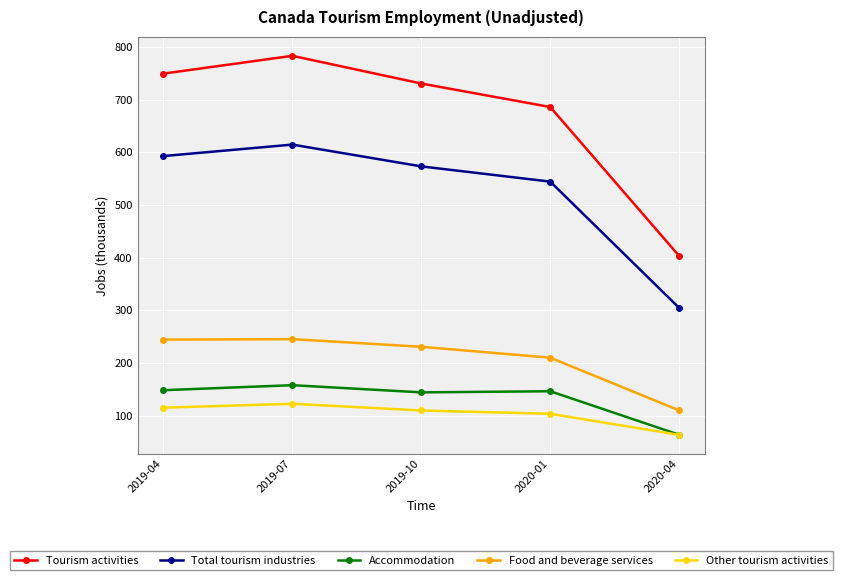

True or false: Total tourism industries has more than 0 points higher than both neighbors.

True